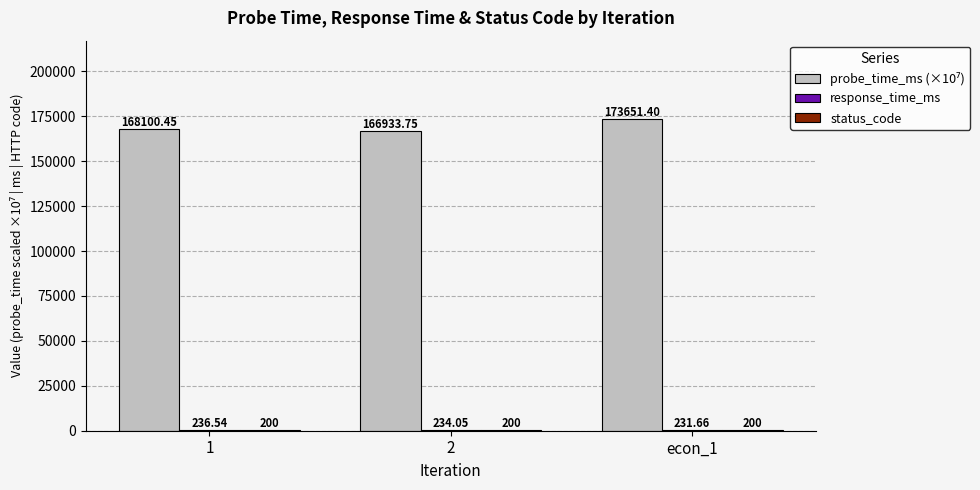

At which category is the sum across all series the highest?

econ_1